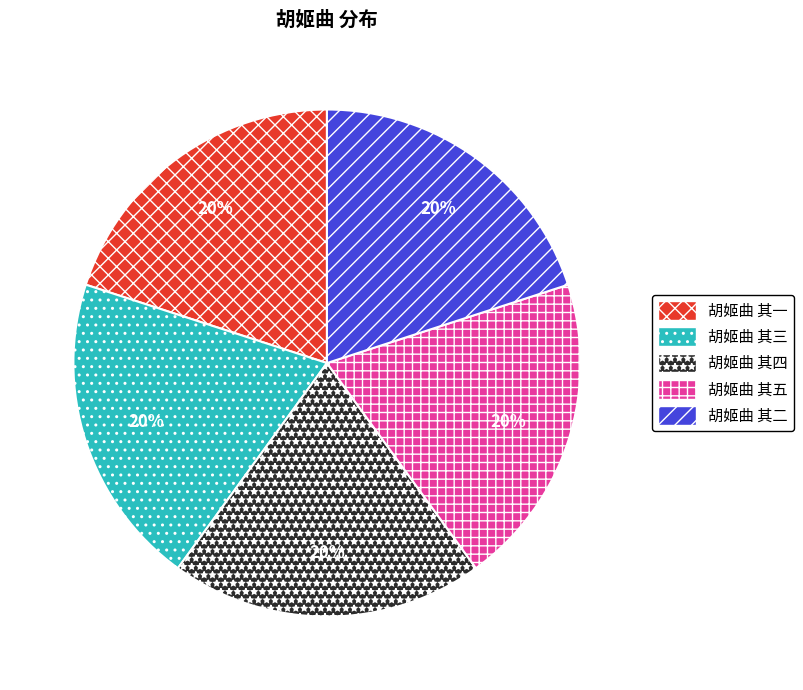

True or false: 胡姬曲 其二 accounts for 8% of the total.

False